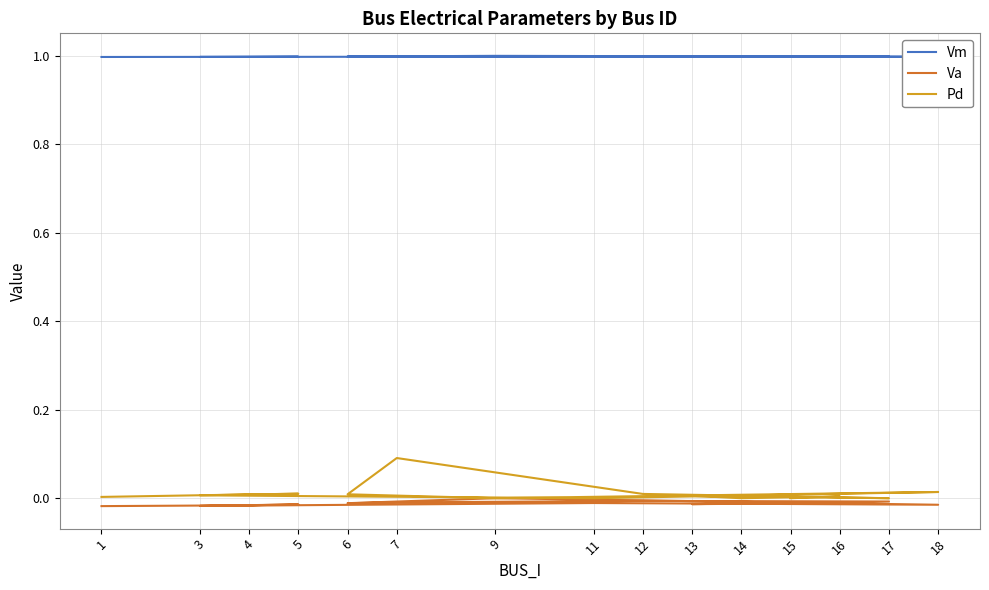

What is the total value across all series at 16?

1.0